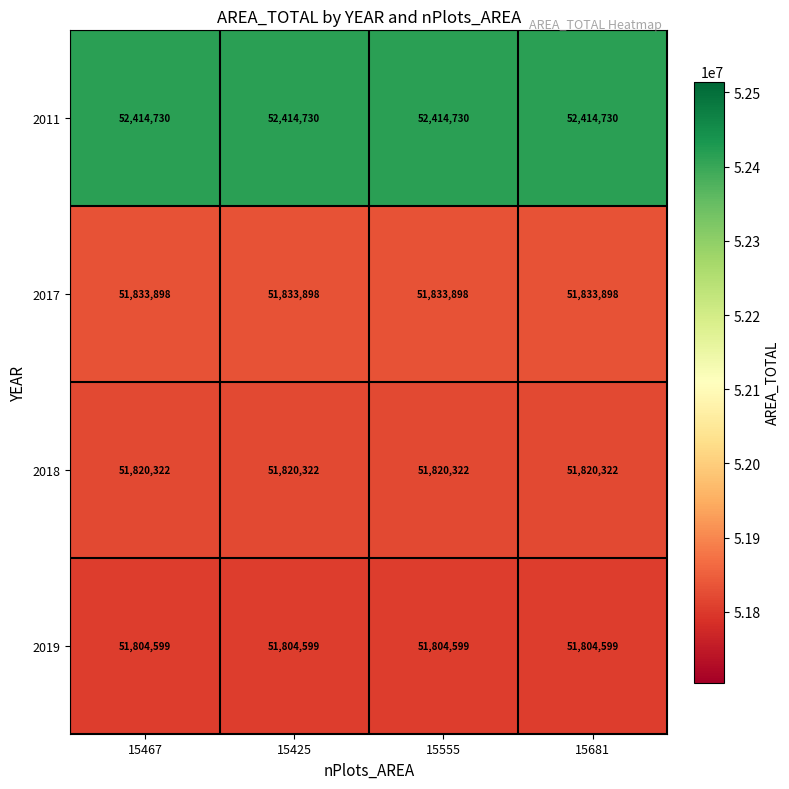

What is the average value of the 2011 series?

52414730